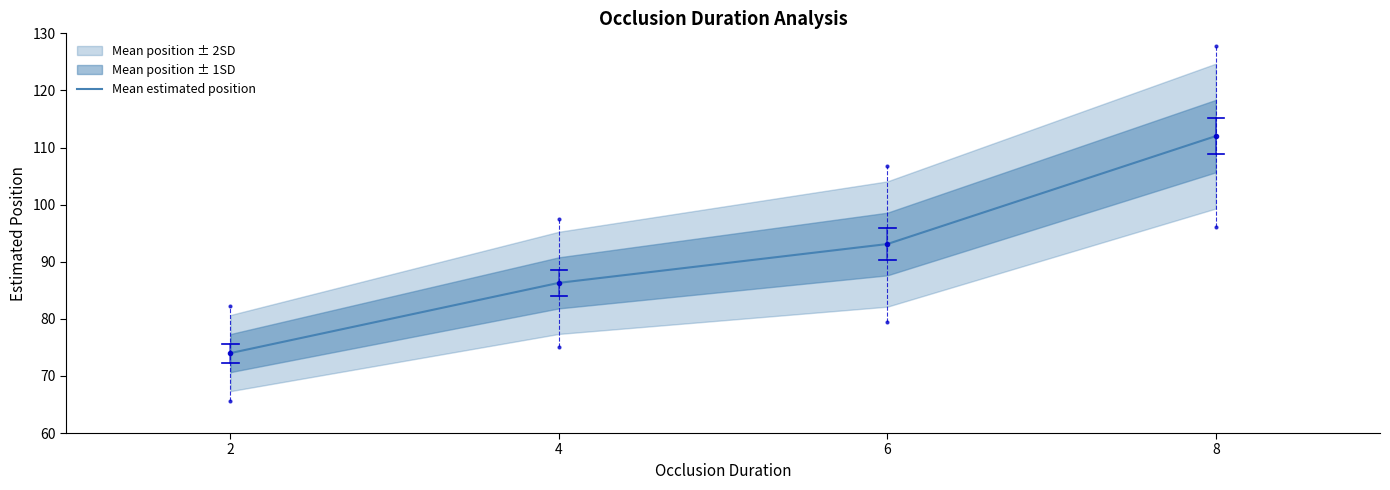

What is the minimum value shown in the chart?

74.0